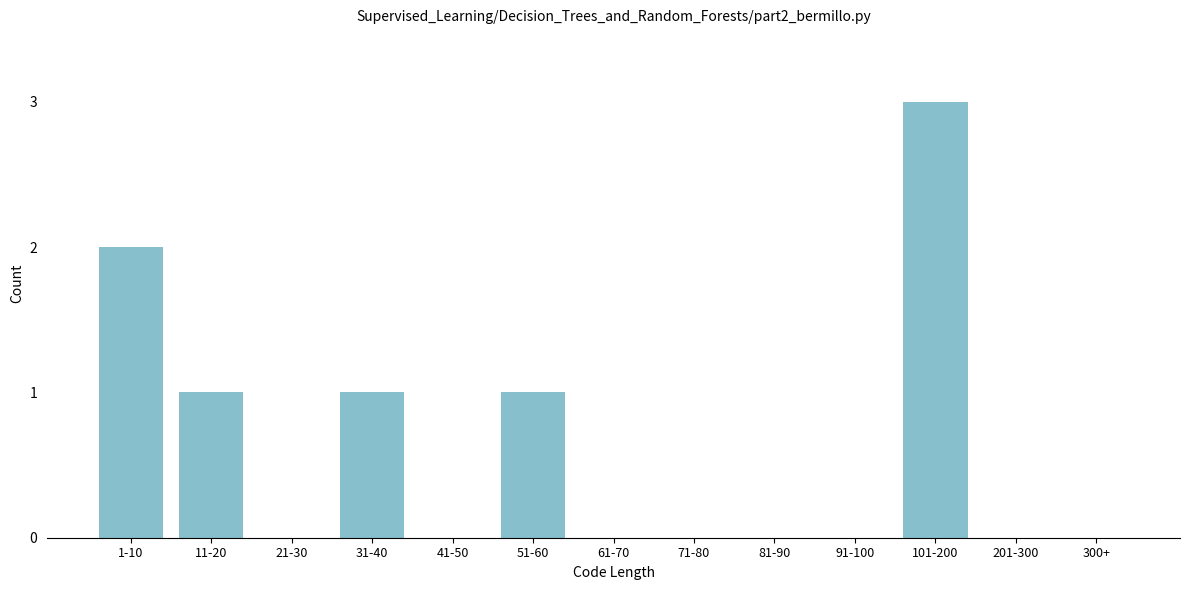

Reading left to right, list all the values displayed in this chart.

1-10=2	11-20=1	21-30=0	31-40=1	41-50=0	51-60=1	61-70=0	71-80=0	81-90=0	91-100=0	101-200=3	201-300=0	300+=0